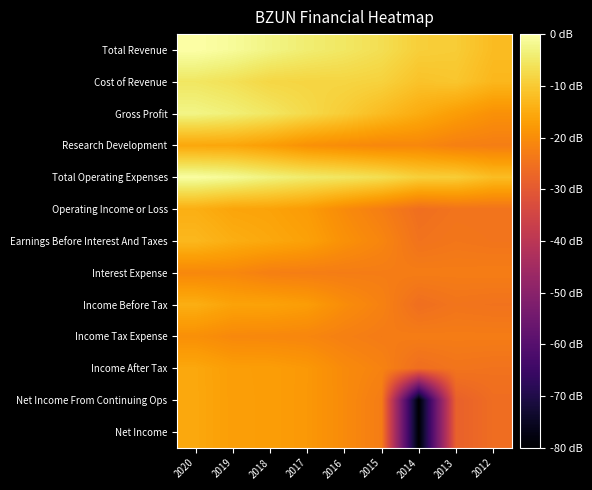

Reading left to right, what are all the values shown in this chart?

Total Revenue: 2020=6.1	2019=6.1	2018=5.9	2017=5.8	2016=5.7	2015=5.6	2014=5.4	2013=5.4	2012=5.2
Cost of Revenue: 2020=5.7	2019=5.7	2018=5.5	2017=5.5	2016=5.5	2015=5.5	2014=5.3	2013=5.3	2012=5.1
Gross Profit: 2020=5.9	2019=5.9	2018=5.7	2017=5.6	2016=5.4	2015=5.2	2014=5.0	2013=4.8	2012=4.7
Research Development: 2020=4.9	2019=4.9	2018=4.8	2017=4.7	2016=4.6	2015=4.5	2014=4.5	2013=4.4	2012=4.4
Total Operating Expenses: 2020=6.1	2019=6.0	2018=5.9	2017=5.8	2016=5.7	2015=5.6	2014=5.4	2013=5.4	2012=5.2
Operating Income or Loss: 2020=5.0	2019=4.9	2018=4.9	2017=4.8	2016=4.6	2015=4.4	2014=4.2	2013=4.3	2012=4.3
Earnings Before Interest And Taxes: 2020=5.2	2019=5.0	2018=5.0	2017=4.9	2016=4.7	2015=4.5	2014=4.2	2013=4.3	2012=4.3
Interest Expense: 2020=4.5	2019=4.5	2018=4.4	2017=4.4	2016=4.4	2015=4.4	2014=4.4	2013=4.4	2012=4.4
Income Before Tax: 2020=5.0	2019=4.9	2018=4.9	2017=4.8	2016=4.6	2015=4.5	2014=4.2	2013=4.3	2012=4.2
Income Tax Expense: 2020=4.6	2019=4.6	2018=4.5	2017=4.5	2016=4.4	2015=4.4	2014=4.4	2013=4.4	2012=4.4
Income After Tax: 2020=5.0	2019=4.8	2018=4.8	2017=4.8	2016=4.6	2015=4.5	2014=4.2	2013=4.3	2012=4.2
Net Income From Continuing Ops: 2020=5.0	2019=4.8	2018=4.8	2017=4.8	2016=4.6	2015=4.4	2014=0.0	2013=4.0	2012=4.2
Net Income: 2020=5.0	2019=4.8	2018=4.8	2017=4.8	2016=4.6	2015=4.4	2014=0.0	2013=4.0	2012=4.2